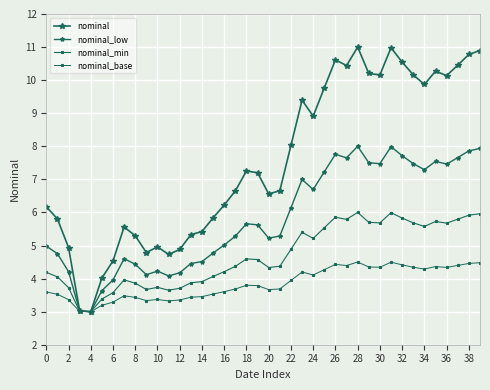

What is the maximum value shown in the chart?

11.0